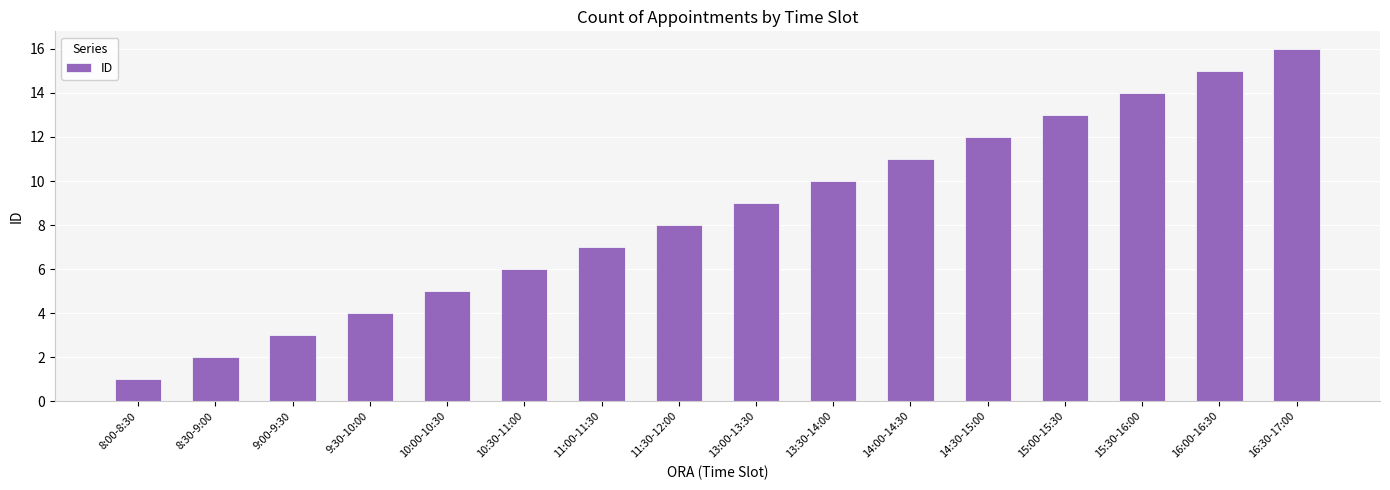

Reading right to left, what are all the values shown in this chart?

16:30-17:00=16	16:00-16:30=15	15:30-16:00=14	15:00-15:30=13	14:30-15:00=12	14:00-14:30=11	13:30-14:00=10	13:00-13:30=9	11:30-12:00=8	11:00-11:30=7	10:30-11:00=6	10:00-10:30=5	9:30-10:00=4	9:00-9:30=3	8:30-9:00=2	8:00-8:30=1